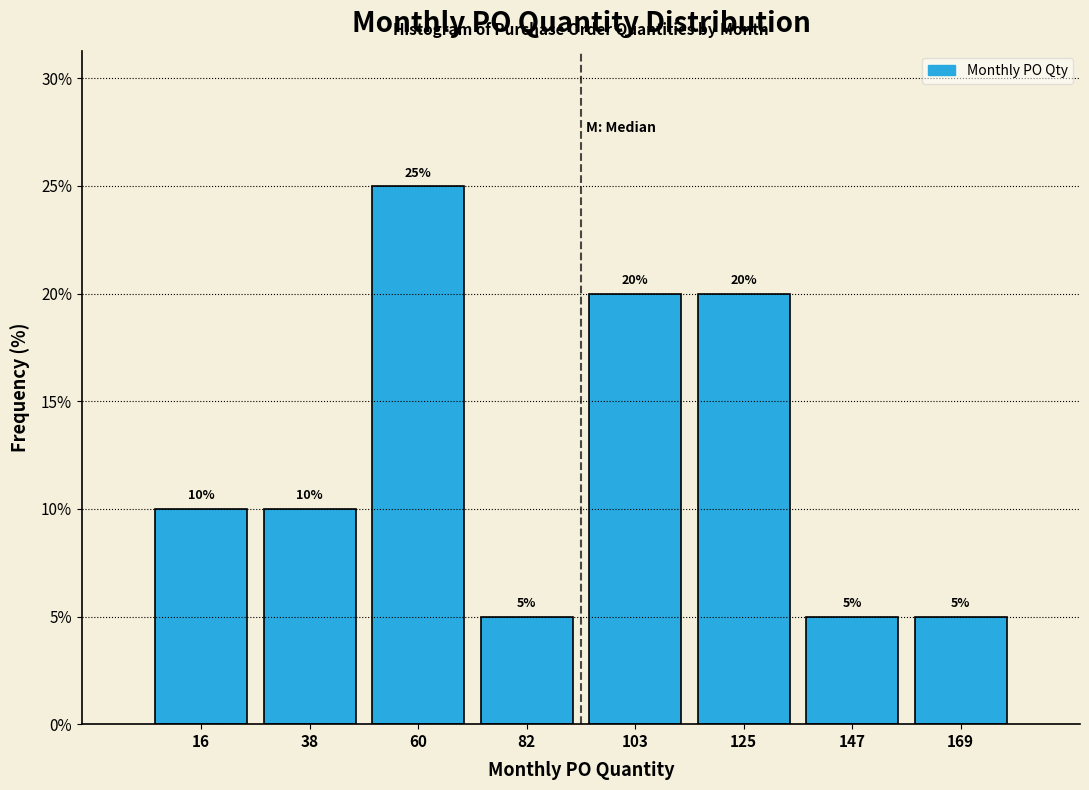

Reading left to right, list every bar in this chart as the range it spans on the x-axis followed by its height. The bar edges are not printed on the chart, so give them approximately, as read against the axis.

5 to 25: 10
25 to 50: 10
50 to 70: 25
70 to 95: 5
95 to 115: 20
115 to 135: 20
135 to 160: 5
160 to 180: 5